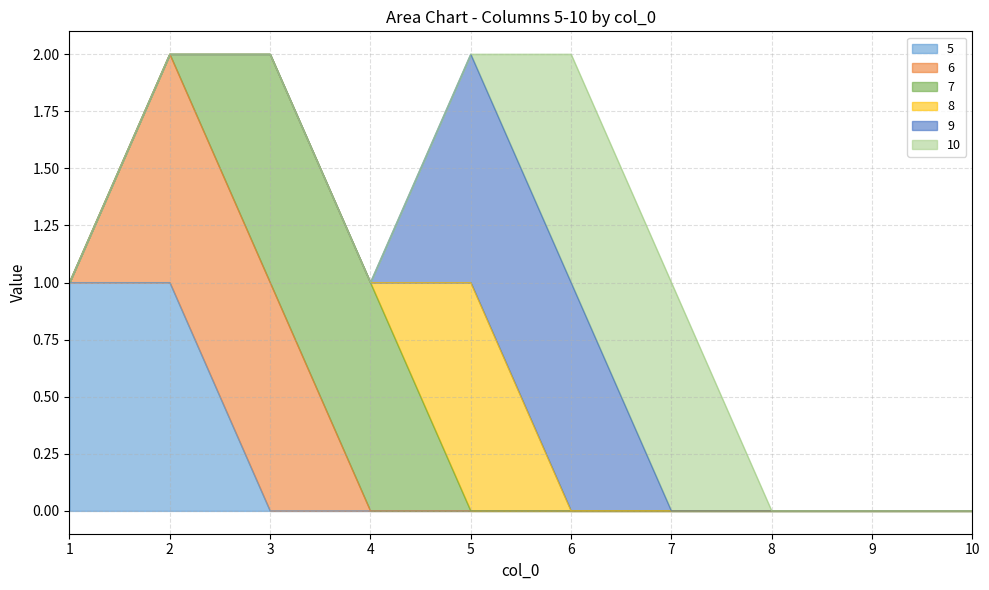

What is the difference between the maximum and minimum values in the 6 series?

1